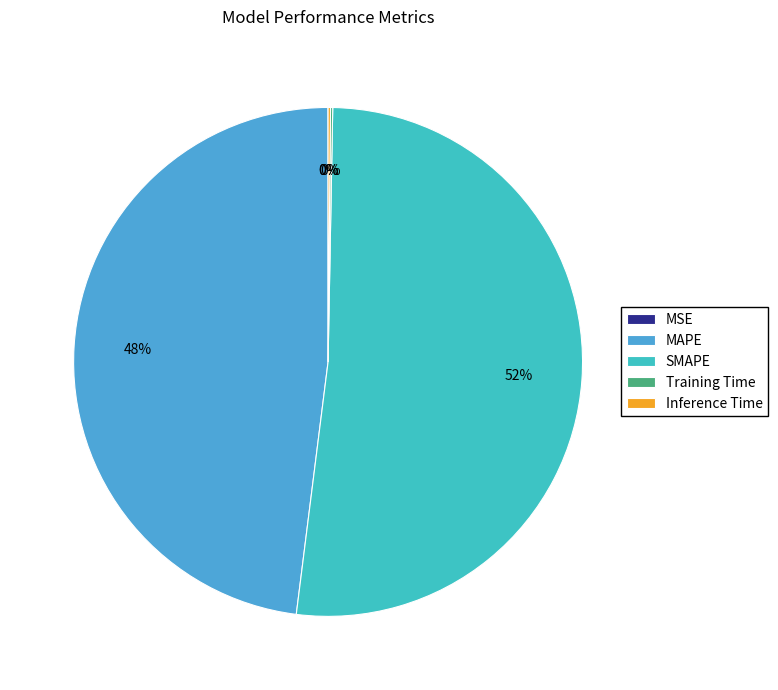

What is the change in value from MAPE to Training Time?

-14.3